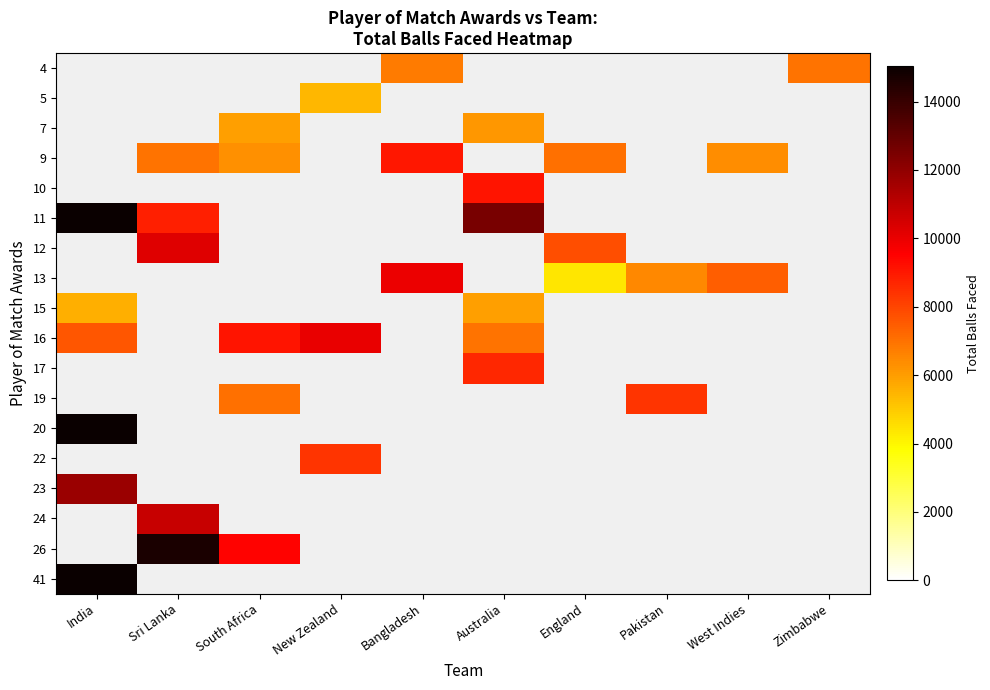

Between New Zealand and South Africa, which is larger?

New Zealand